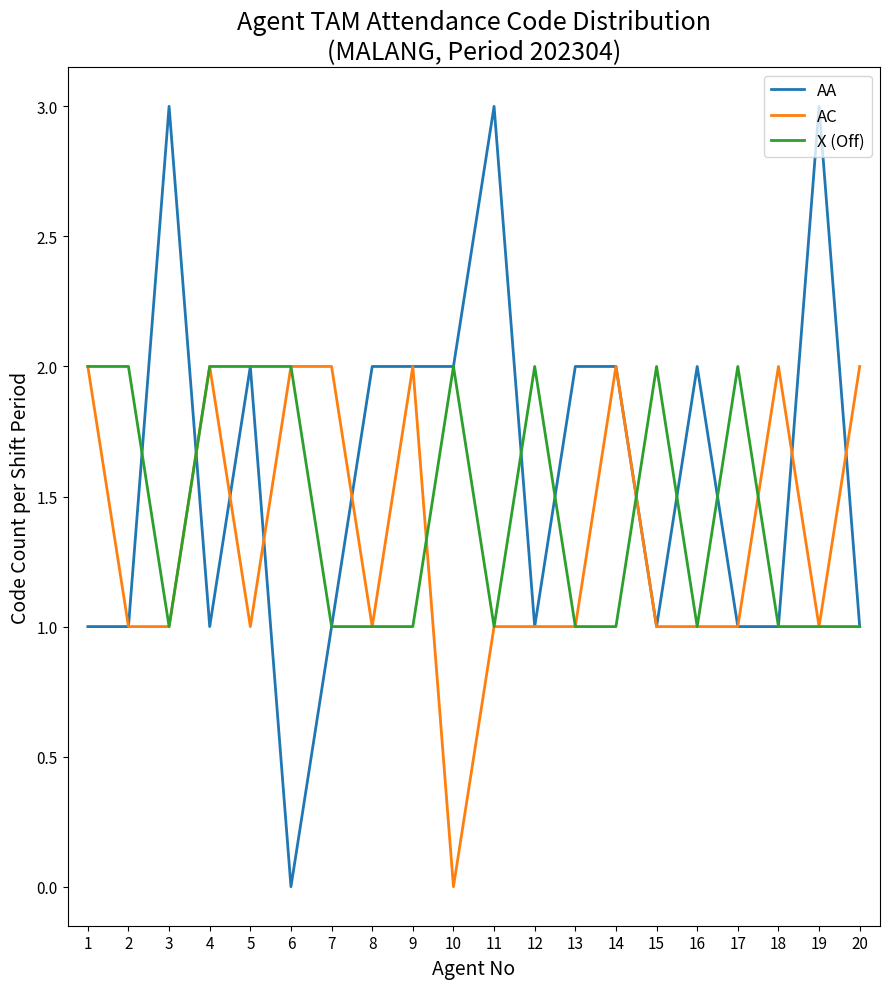

Which series has the largest total across all categories?

AA